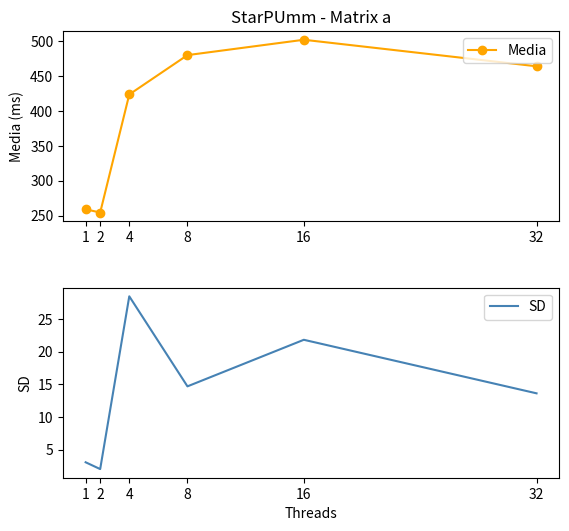

Reading right to left, transcribe all the data shown in this chart.

Media: 32=464.3	16=502.4	8=480.3	4=423.8	2=254.3	1=258.9
SD: 32=13.6	16=21.8	8=14.7	4=28.5	2=2.0	1=3.1